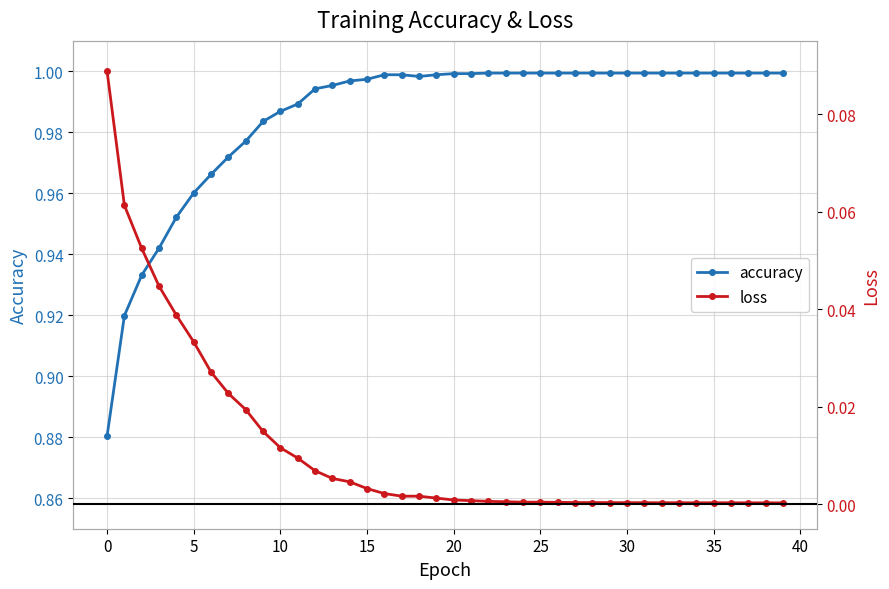

How many lines are shown in the chart?

2